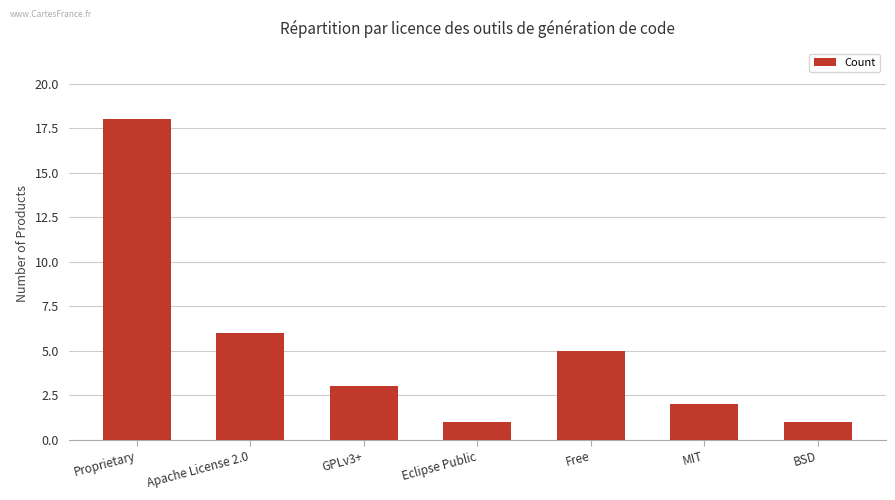

What is the label of the 3rd bar from the left?

GPLv3+